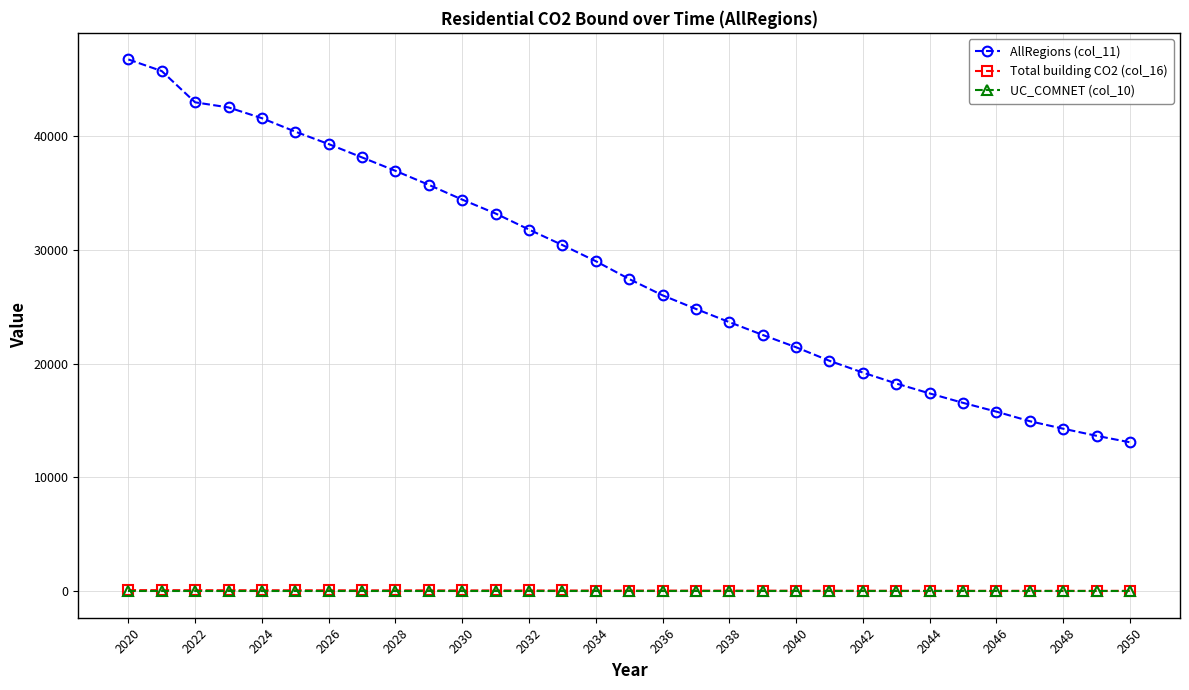

Which series has the largest total across all categories?

AllRegions (col_11)